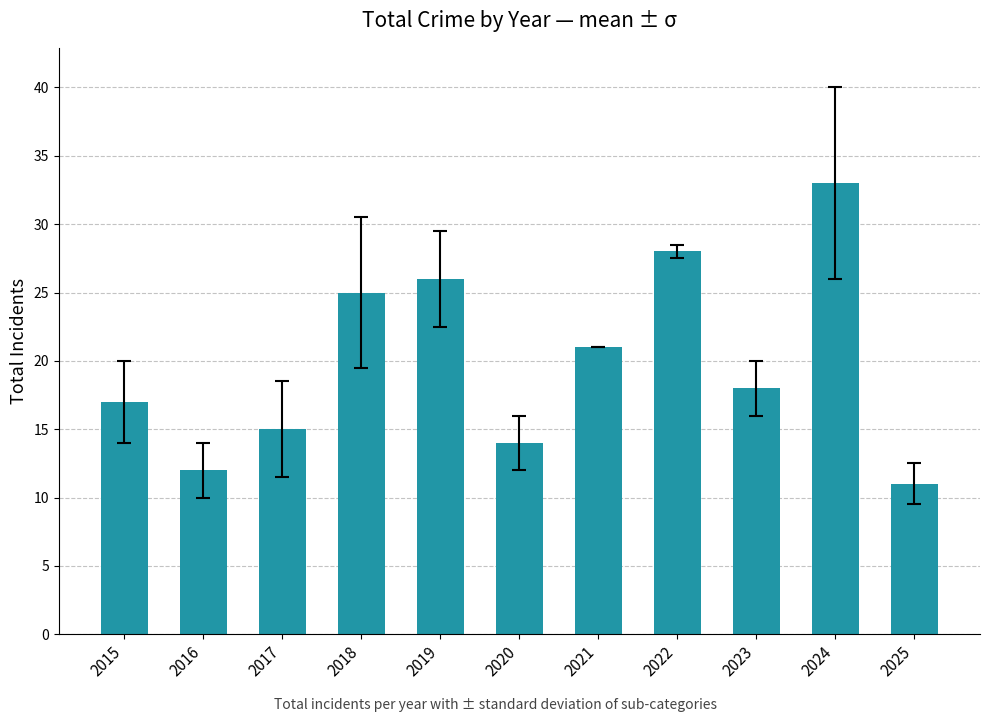

Reading left to right, what are all the values shown in this chart?

17	12	15	25	26	14	21	28	18	33	11